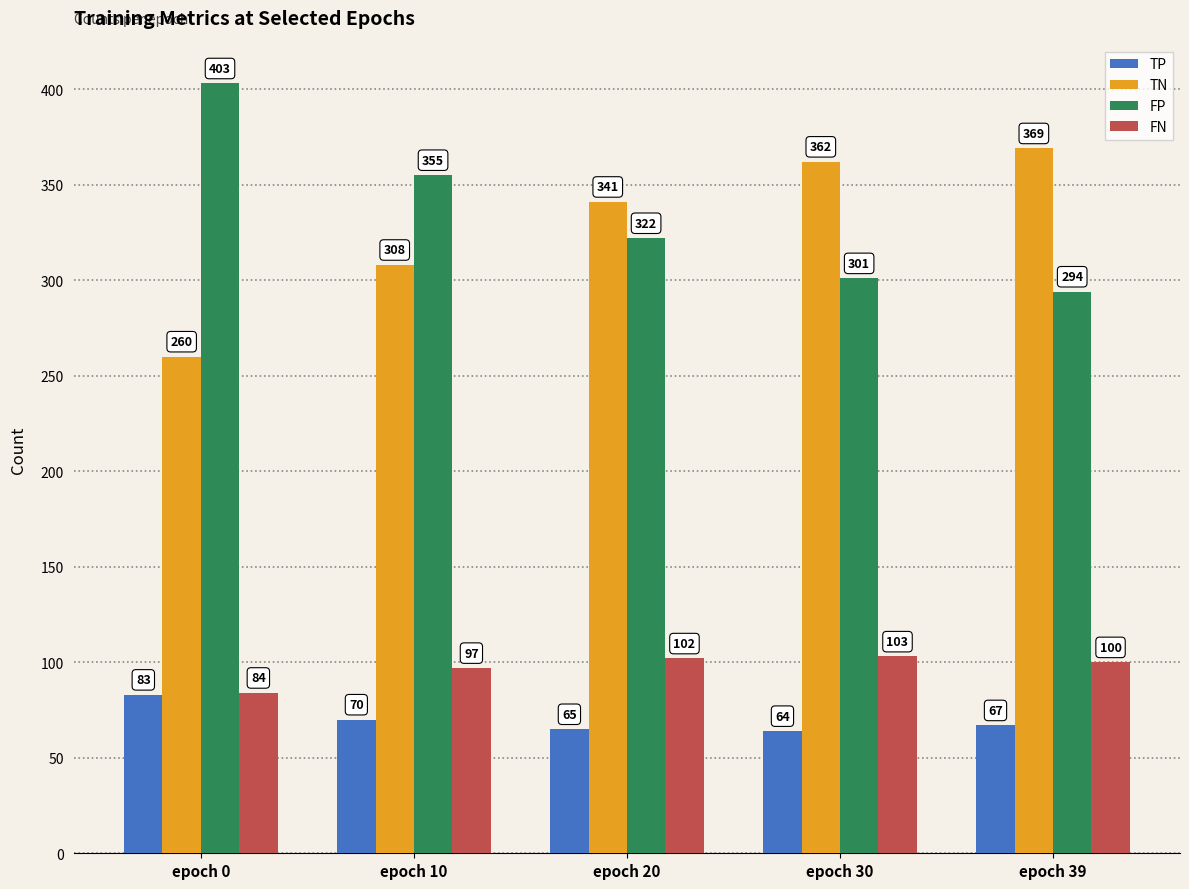

How many data points in TP are less than 67?

2